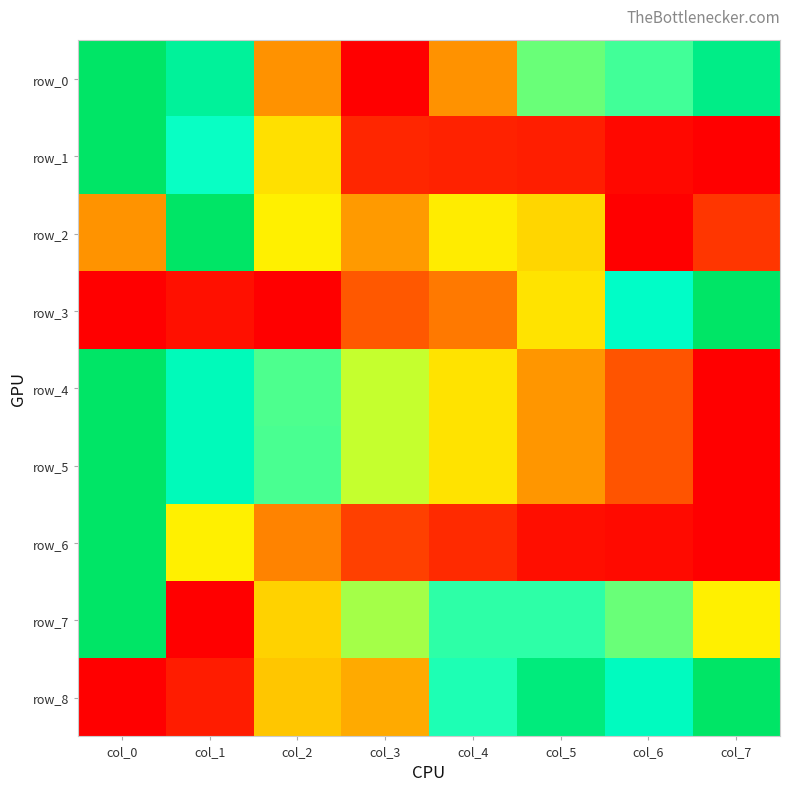

Which category has the lowest value across all series?

col_3